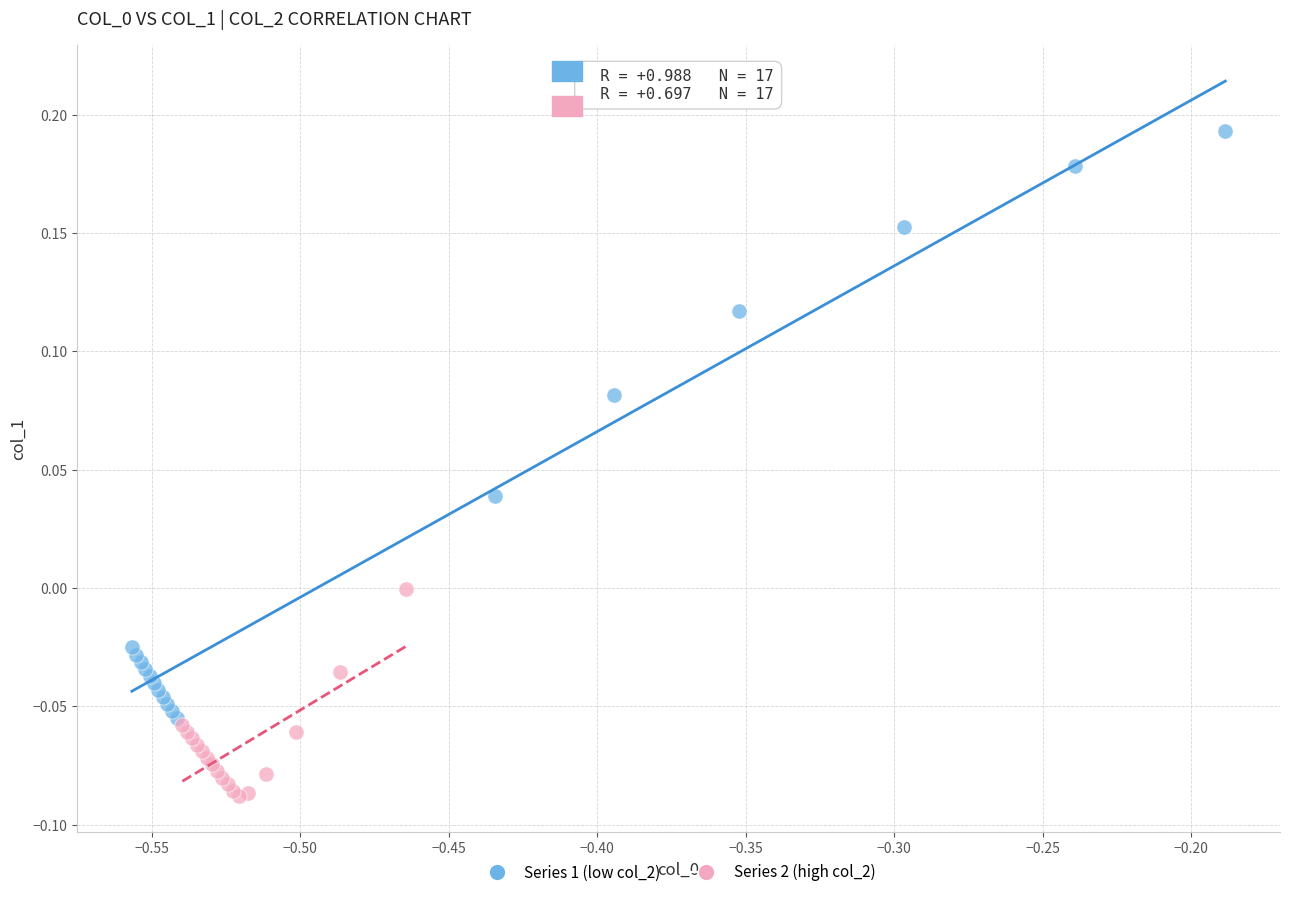

Which series contains the highest Y value?

Series 1 (low col_2)